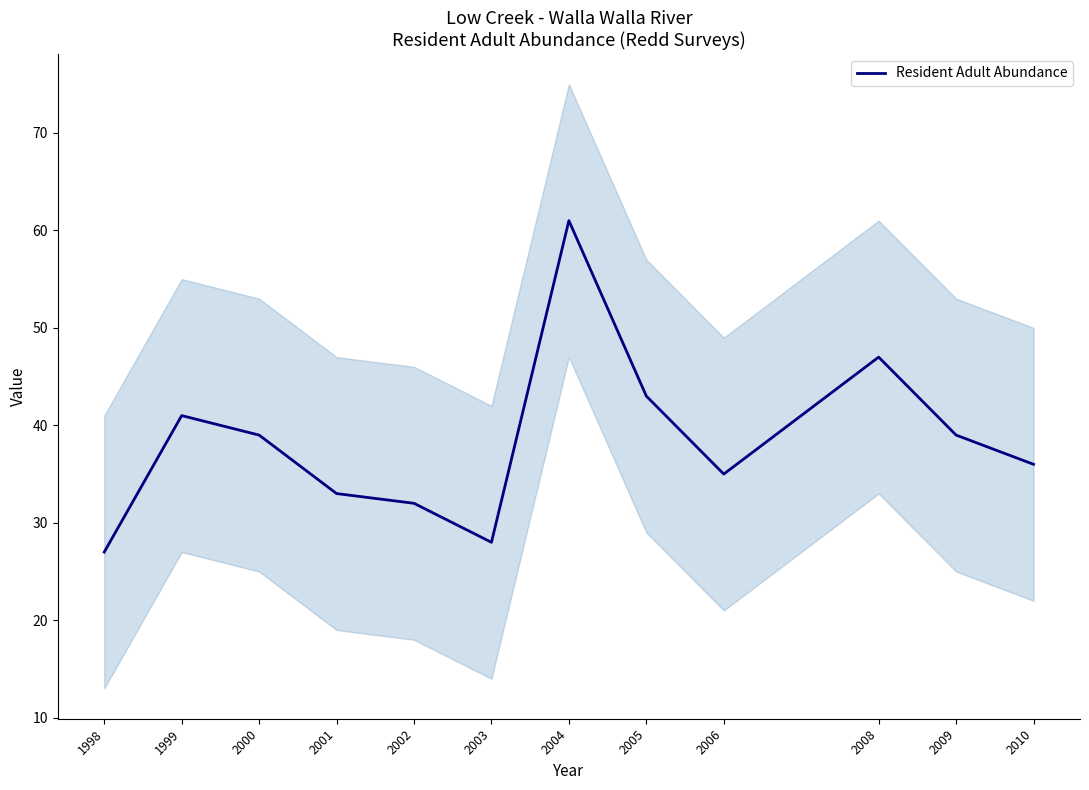

How many interior local valleys (lower than both neighbors) does the data have?

2